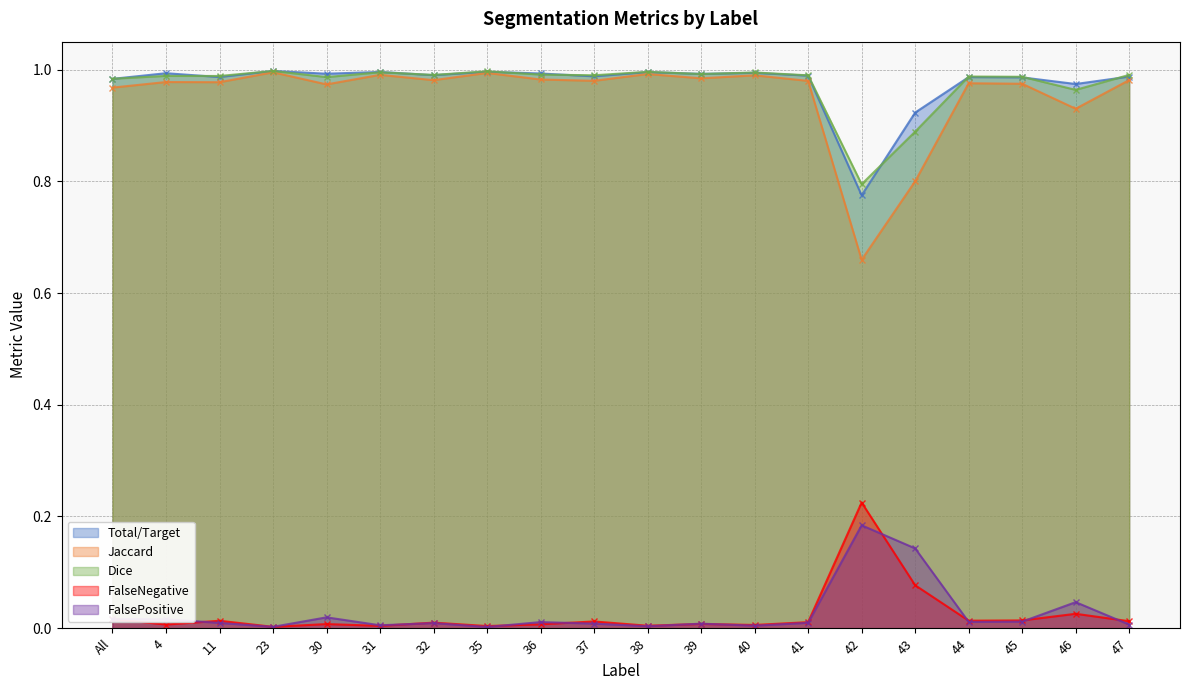

What is the minimum value for Dice?

0.8